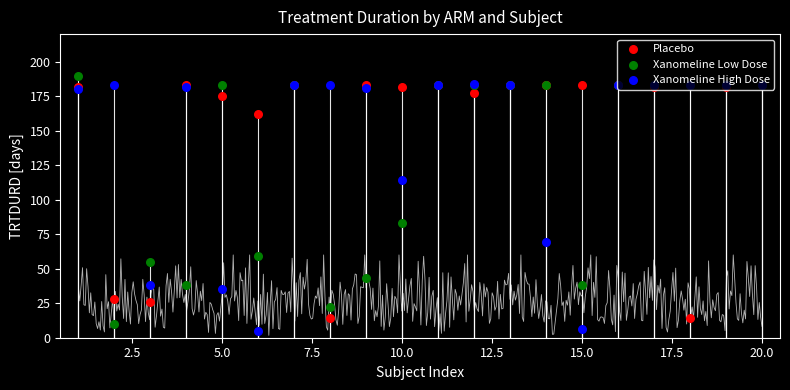

Which series contains the highest Y value?

Xanomeline Low Dose